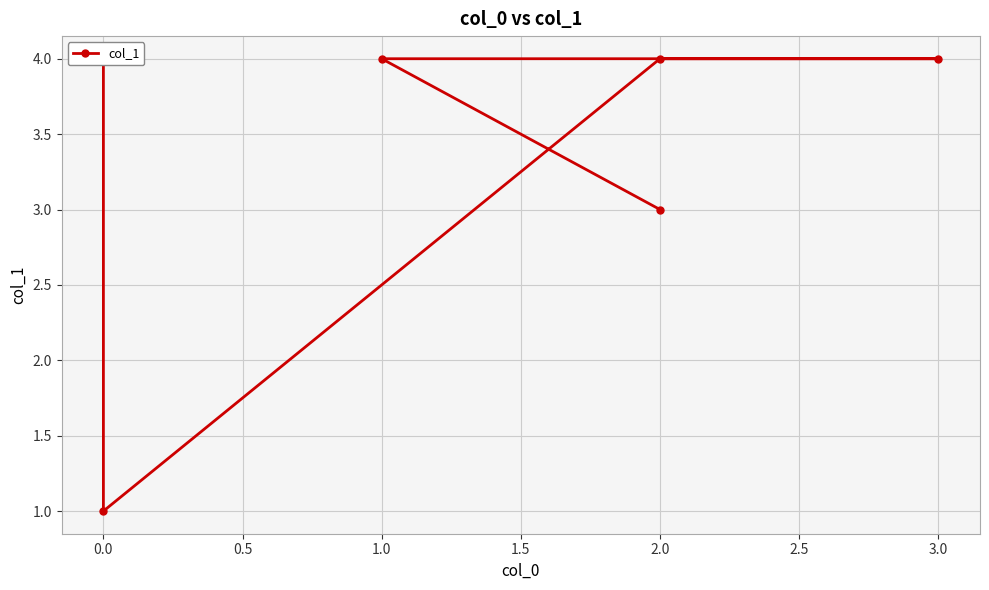

The chart shows a value of 1 at 0.0. True or false?

True